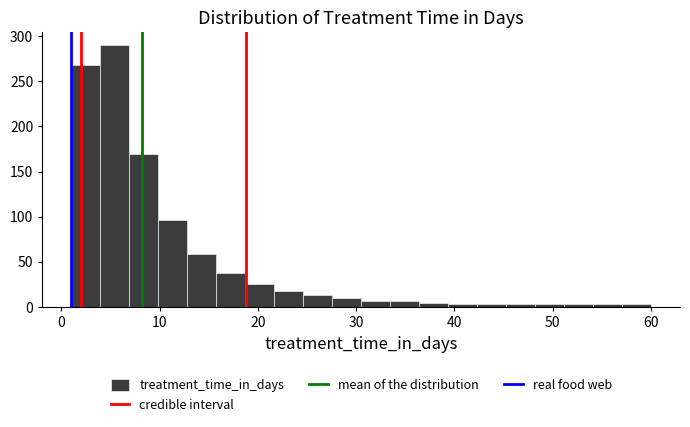

Read against the x-axis, roughly where is the centre of the tallest bar?

5